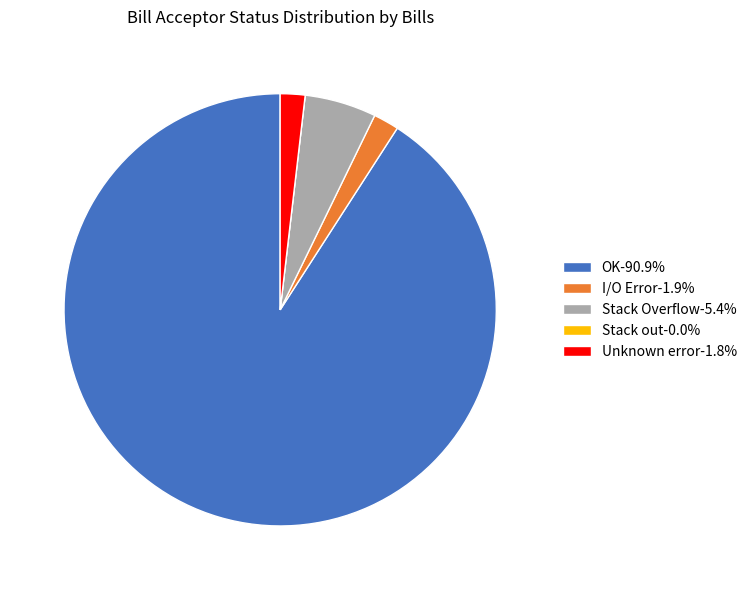

Does any single category account for the majority?

Yes